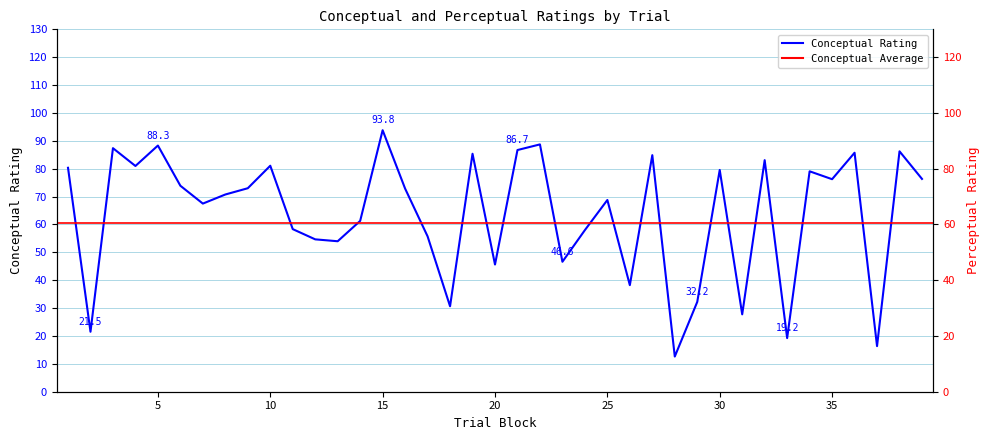

What is the sum of all conceptual values?

2483.4